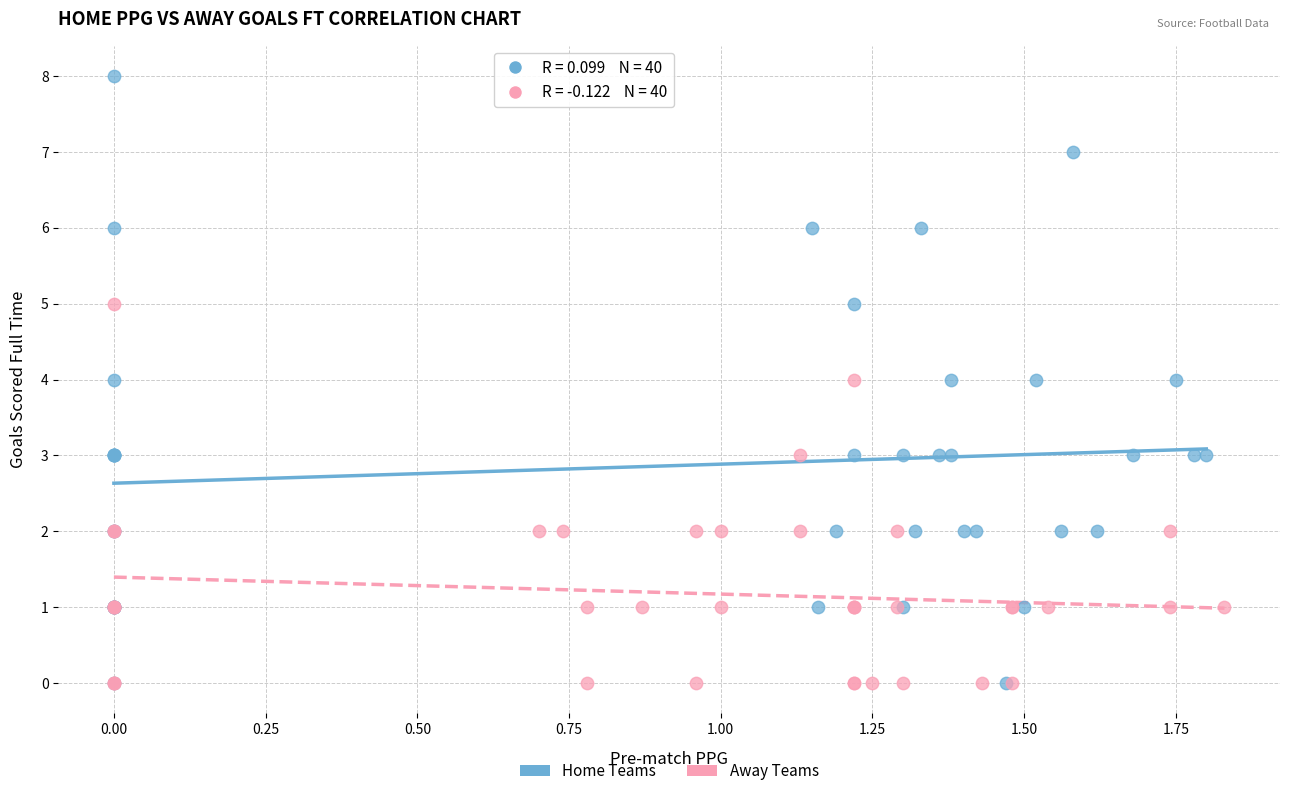

Which series has the widest spread of Y values?

Home Teams